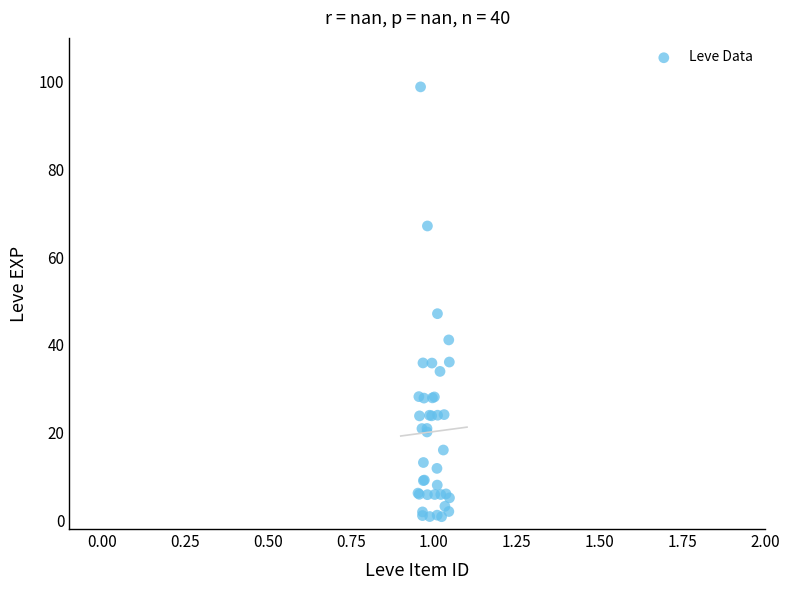

What Y value in the scatter plot is closest to 49?

47.1